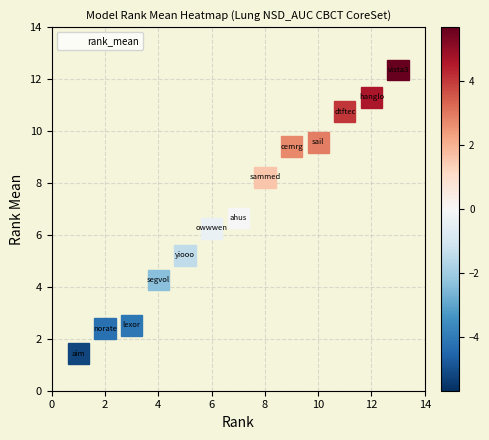

What Y value in the scatter plot is closest to 6?

6.3